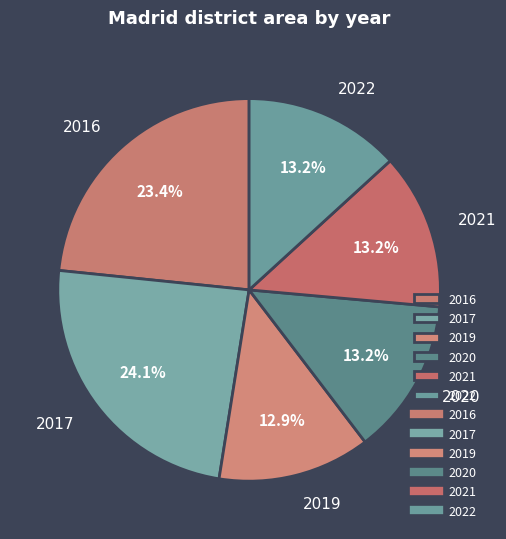

Which slice is the largest?

2017